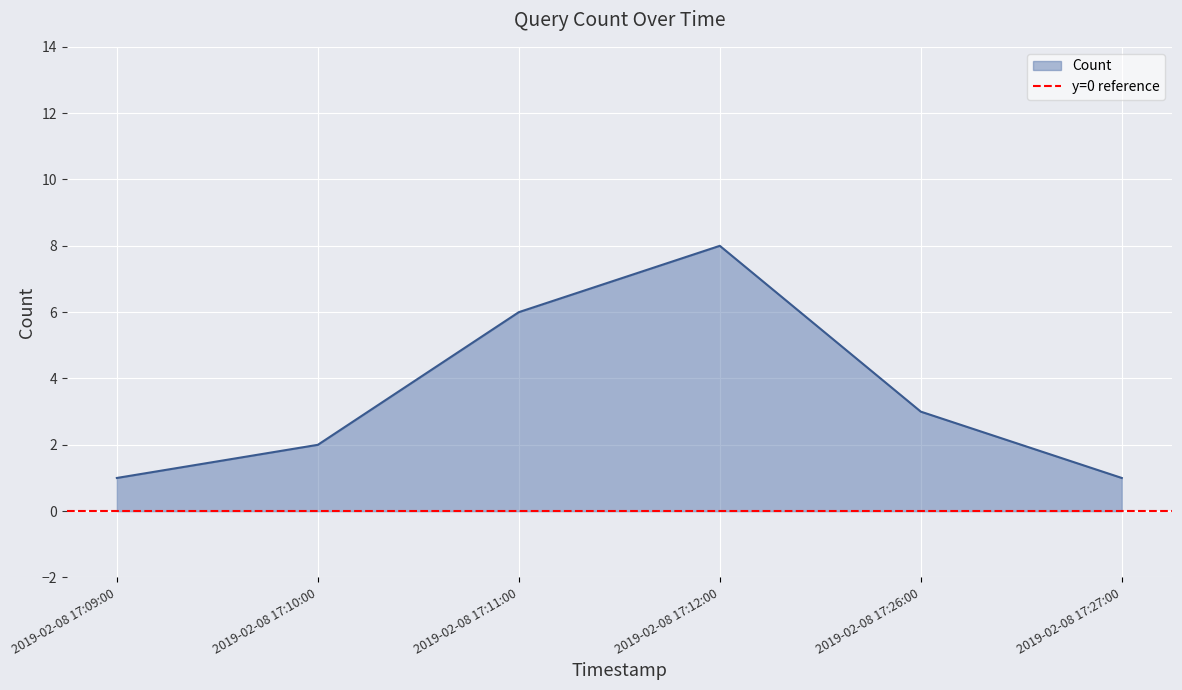

List the labels in order of value, largest first.

2019-02-08 17:12:00, 2019-02-08 17:11:00, 2019-02-08 17:26:00, 2019-02-08 17:10:00, 2019-02-08 17:09:00, 2019-02-08 17:27:00